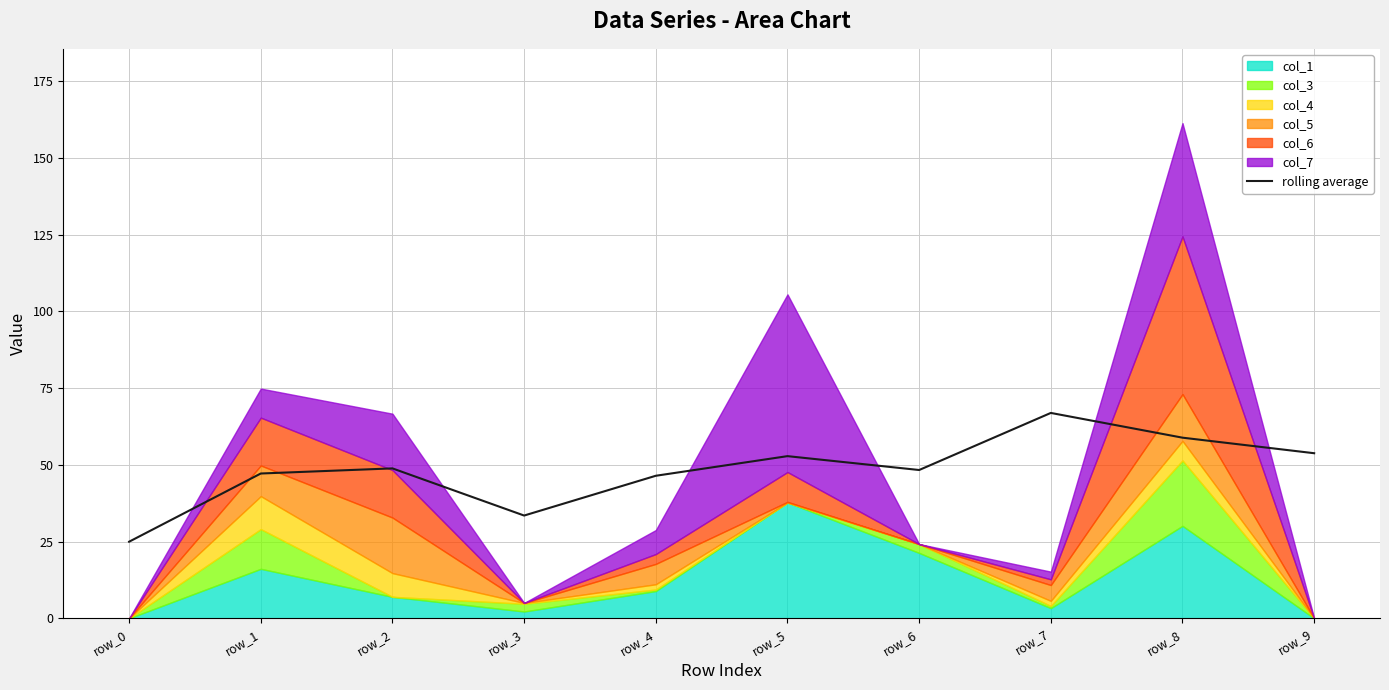

How many points are lower than both their immediate neighbors (excluding endpoints)?

2